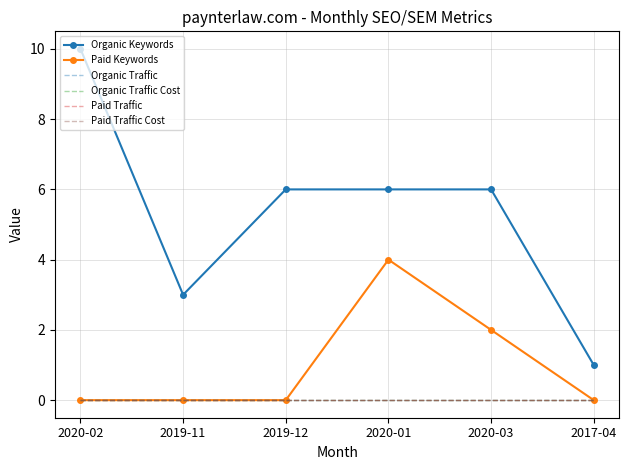

How many Organic Keywords values are between 3 and 6?

4